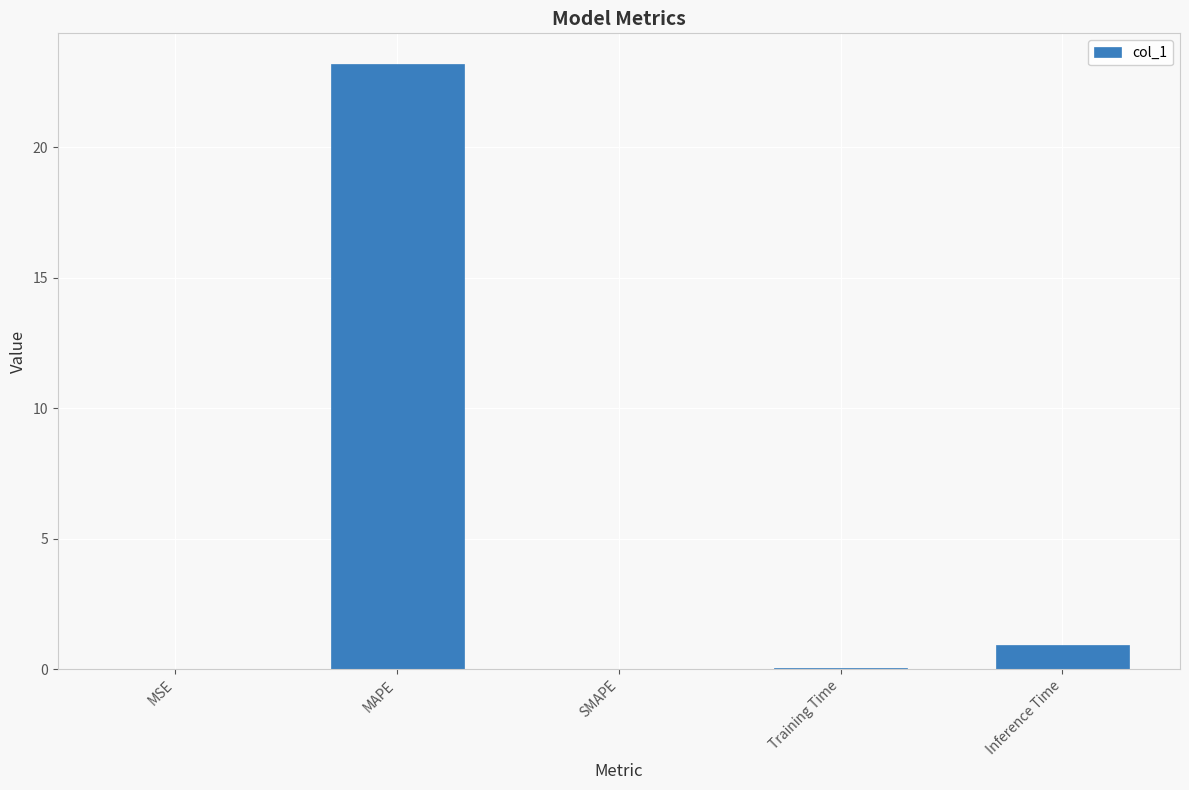

What is the approximate value at Inference Time?

0.9